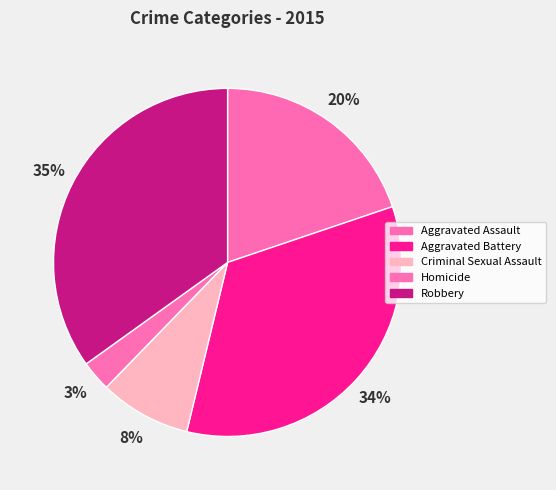

Is it true that Aggravated Battery is 28% of the pie?

False